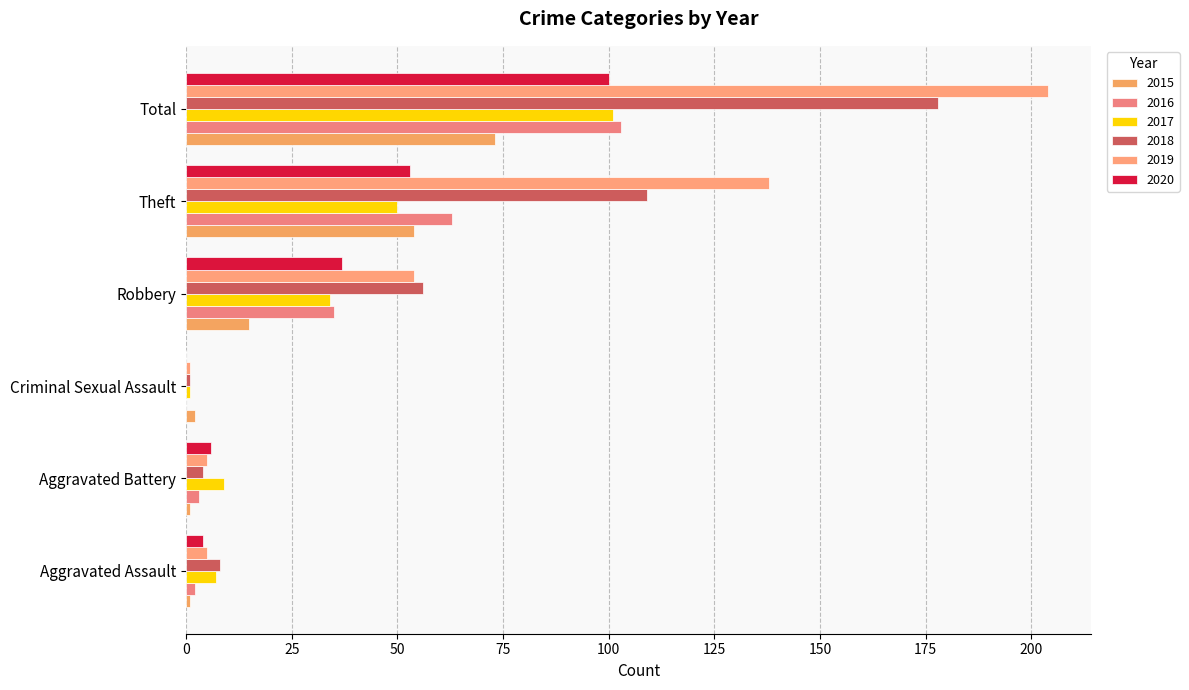

Reading left to right, list all the values displayed in this chart.

2015: 1	1	2	15	54	73
2016: 2	3	0	35	63	103
2017: 7	9	1	34	50	101
2018: 8	4	1	56	109	178
2019: 5	5	1	54	138	204
2020: 4	6	0	37	53	100